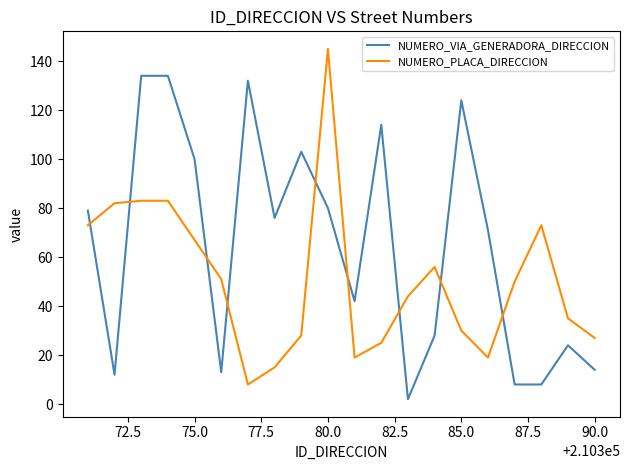

At how many categories does at least one series exceed 4?

20